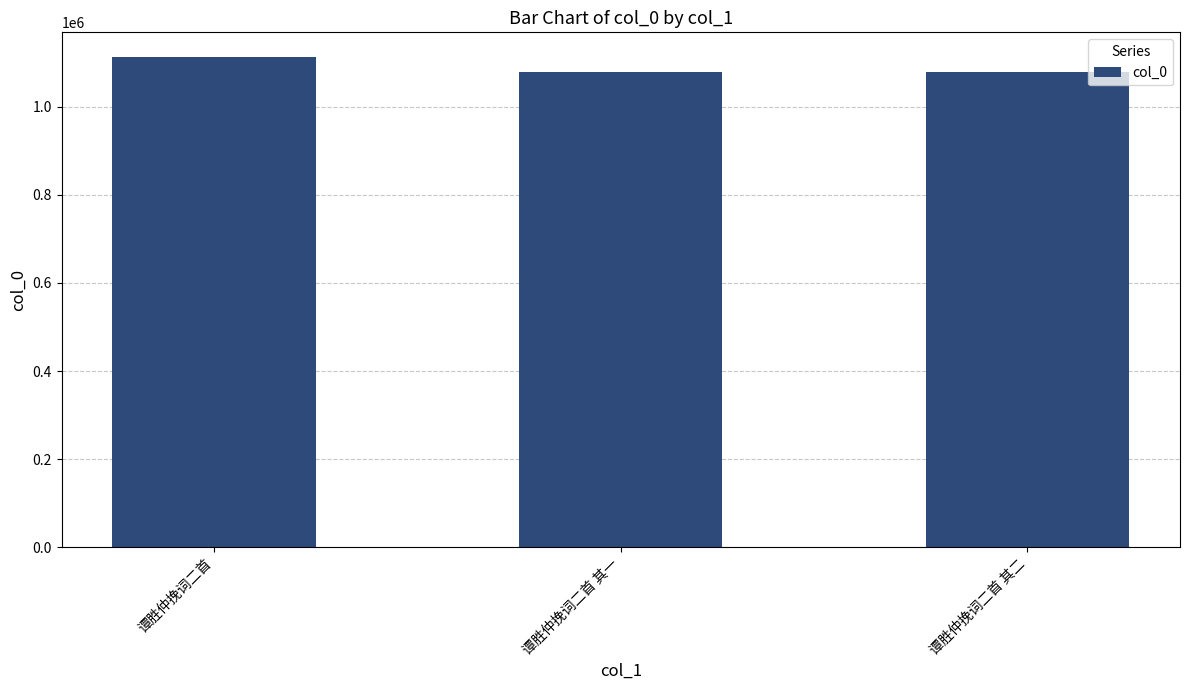

Approximately how many times larger is the value at 谭胜仲挽词二首 compared to 谭胜仲挽词二首 其二?

1.0